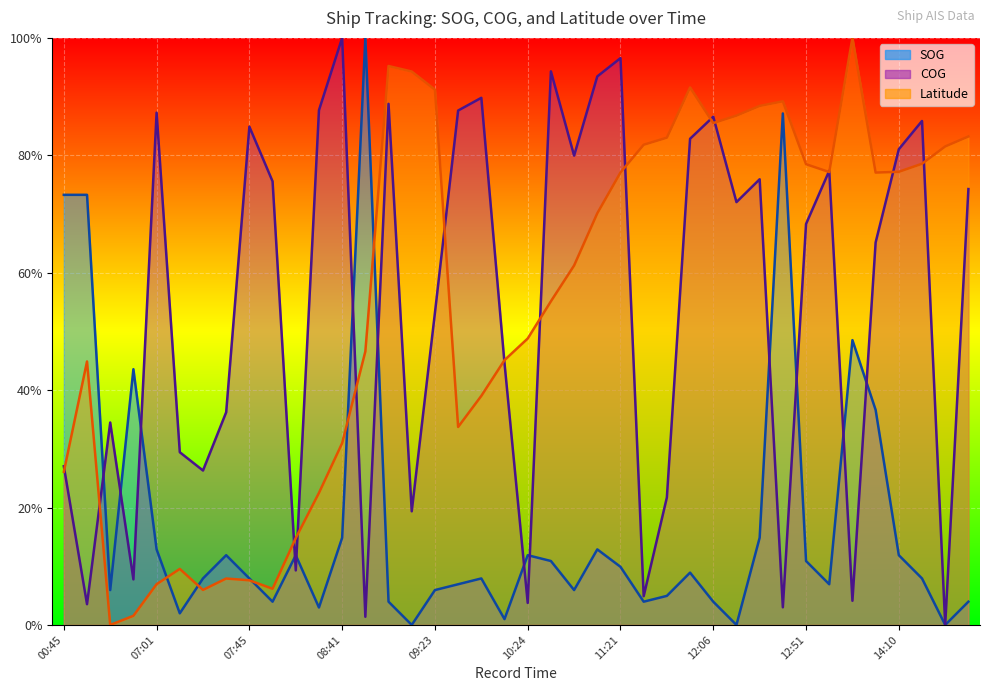

Which series changed the most between 07:01 and 07:24?

COG